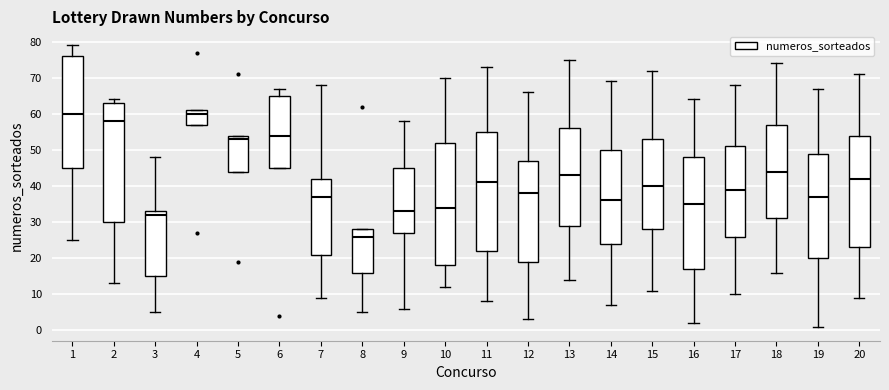

Reading left to right, transcribe this box plot: for each box, give where its median line is, the range the box spans, and where its two whiskers end, as read against the y-axis. The values are not printed on the chart, so give them approximately, as read against the axis.

1: median 60, box 45 to 76, whiskers 25 to 79
2: median 58, box 30 to 63, whiskers 13 to 64
3: median 32, box 15 to 33, whiskers 5 to 48
4: median 60, box 57 to 61, whiskers 57 to 61
5: median 53, box 44 to 54, whiskers 44 to 54
6: median 54, box 45 to 65, whiskers 45 to 67
7: median 37, box 21 to 42, whiskers 9 to 68
8: median 26, box 16 to 28, whiskers 5 to 28
9: median 33, box 27 to 45, whiskers 6 to 58
10: median 34, box 18 to 52, whiskers 12 to 70
11: median 41, box 22 to 55, whiskers 8 to 73
12: median 38, box 19 to 47, whiskers 3 to 66
13: median 43, box 29 to 56, whiskers 14 to 75
14: median 36, box 24 to 50, whiskers 7 to 69
15: median 40, box 28 to 53, whiskers 11 to 72
16: median 35, box 17 to 48, whiskers 2 to 64
17: median 39, box 26 to 51, whiskers 10 to 68
18: median 44, box 31 to 57, whiskers 16 to 74
19: median 37, box 20 to 49, whiskers 1 to 67
20: median 42, box 23 to 54, whiskers 9 to 71